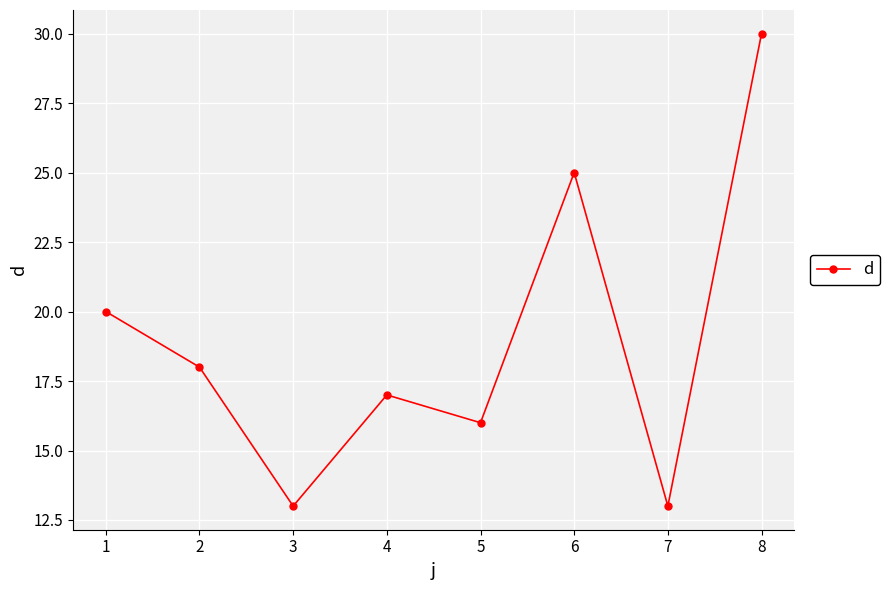

What is the change in value from 5 to 8?

+14